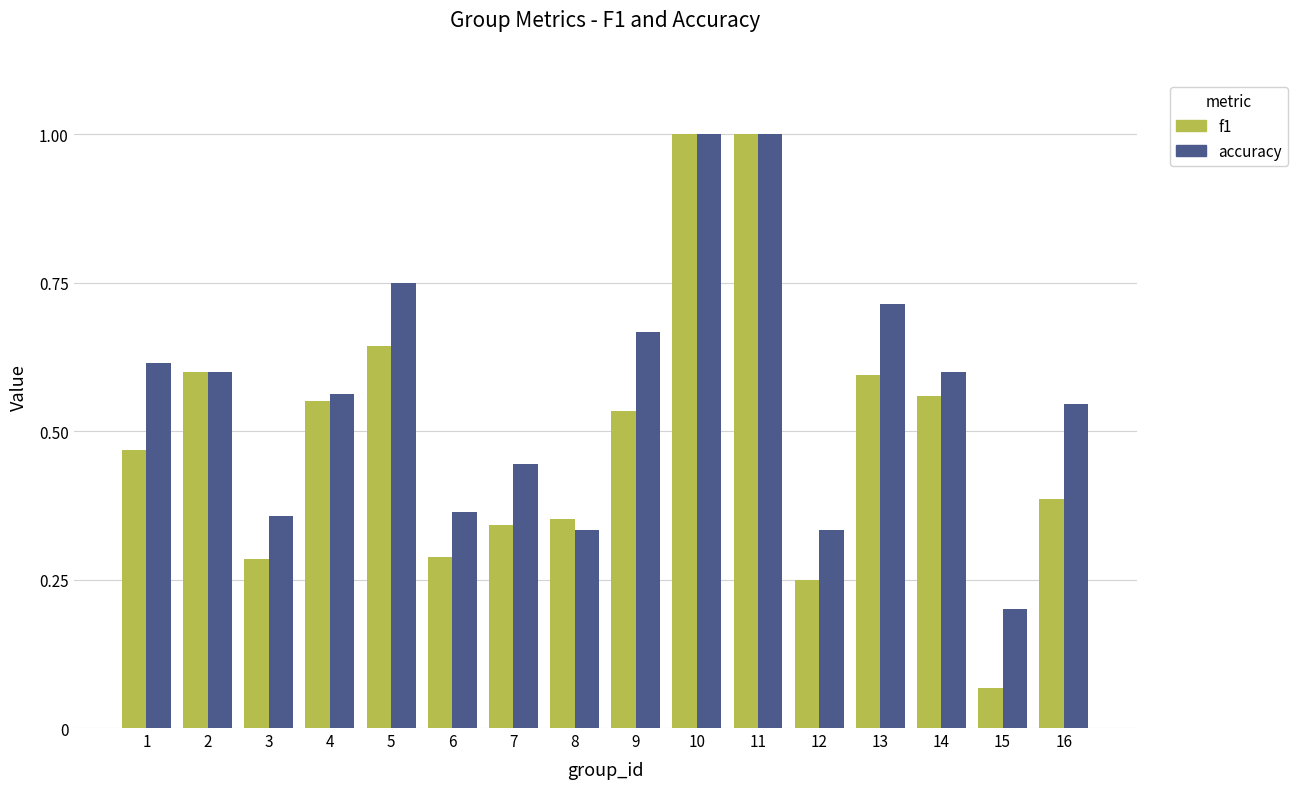

Between 1 and 7, which series saw the biggest shift?

accuracy